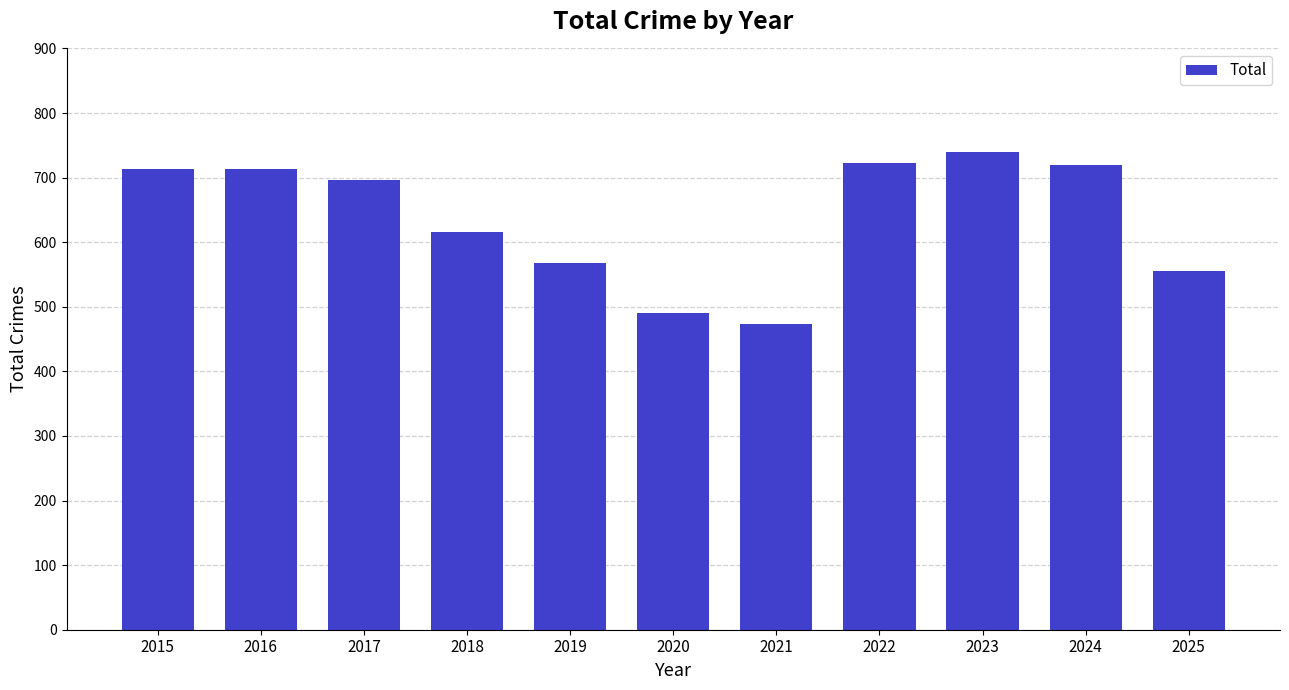

What is the sum of the values at 2024 and 2022?

1442